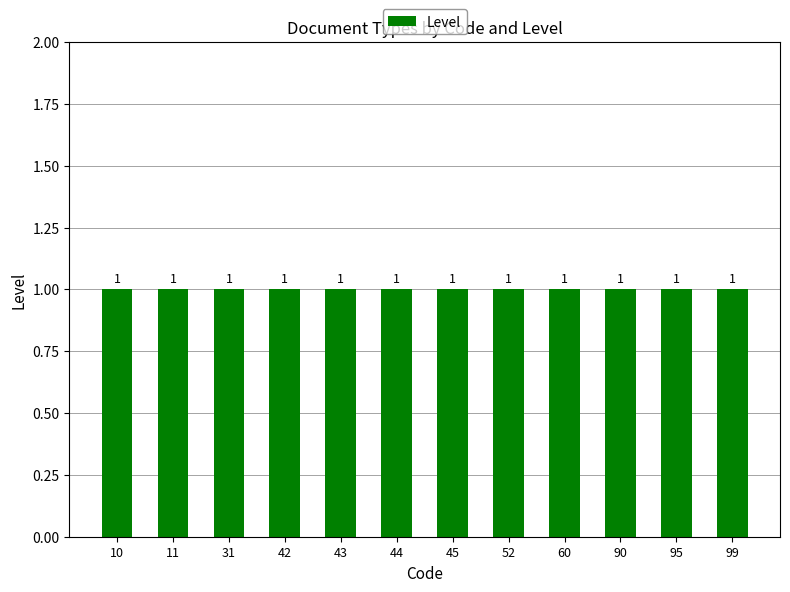

What is the value of the Code bar at the 10th from the left?

90